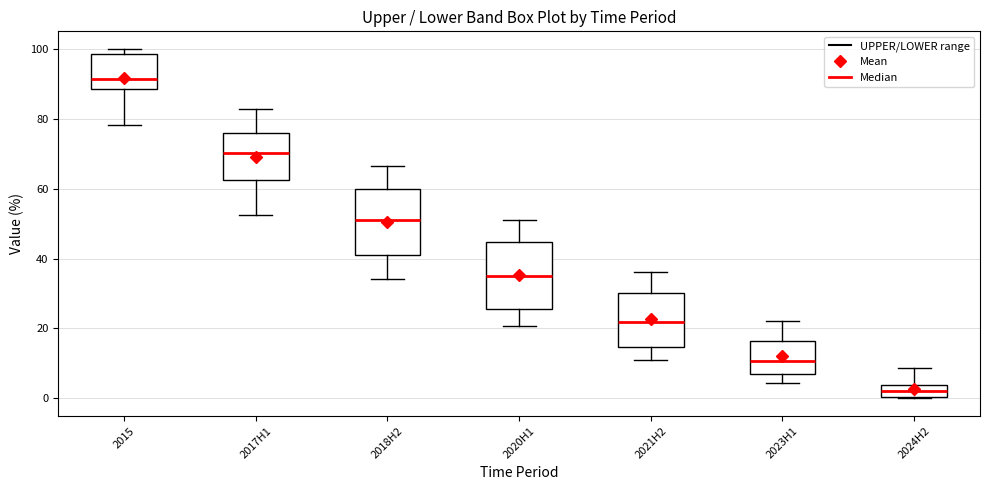

Reading left to right, read every box against the y-axis: the position of its median line, the range the box covers, and the ends of its whiskers. The values are not printed on the chart, so give them approximately, as read against the axis.

2015: median 92, box 88 to 98, whiskers 78 to 100
2017H1: median 70, box 62 to 76, whiskers 52 to 82
2018H2: median 50, box 42 to 60, whiskers 34 to 66
2020H1: median 36, box 26 to 44, whiskers 20 to 50
2021H2: median 22, box 14 to 30, whiskers 12 to 36
2023H1: median 10, box 6 to 16, whiskers 4 to 22
2024H2: median 2, box 0 to 4, whiskers 0 to 8